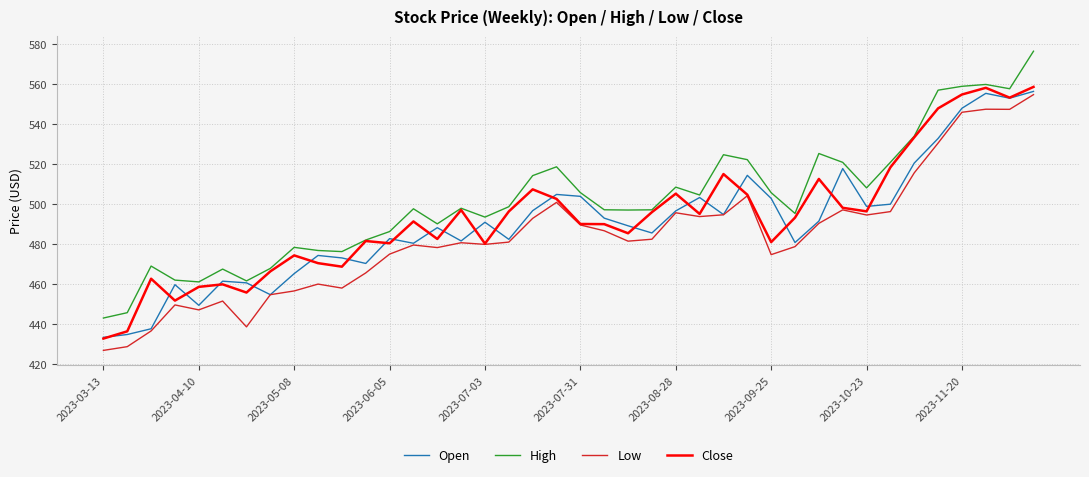

True or false: Low and High cross at least once.

False